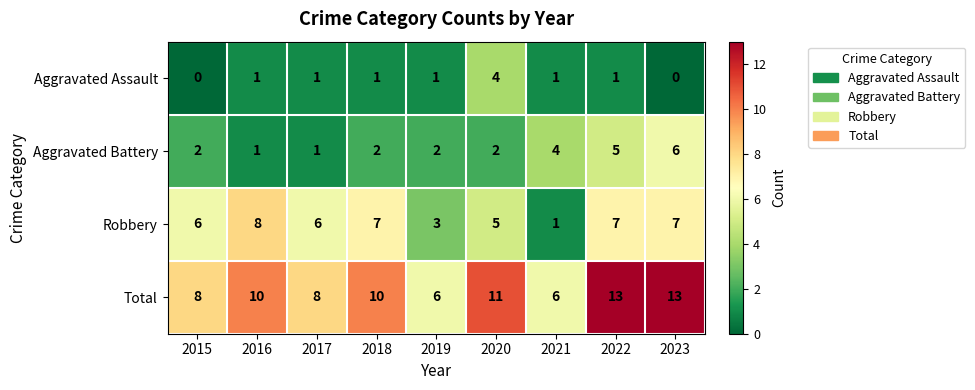

Which series changed the most between 2015 and 2018?

Total